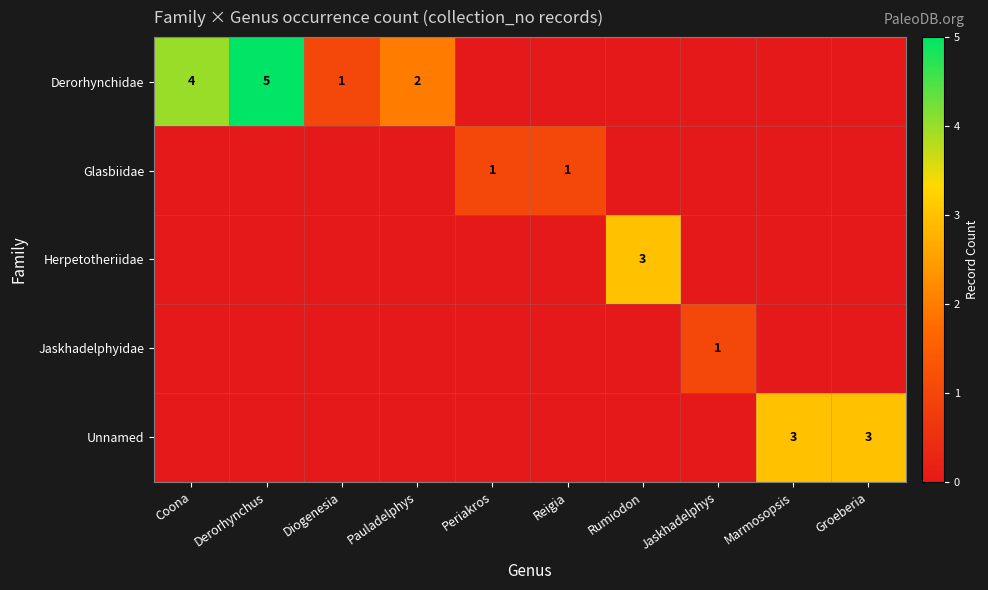

What is the greatest value displayed?

5